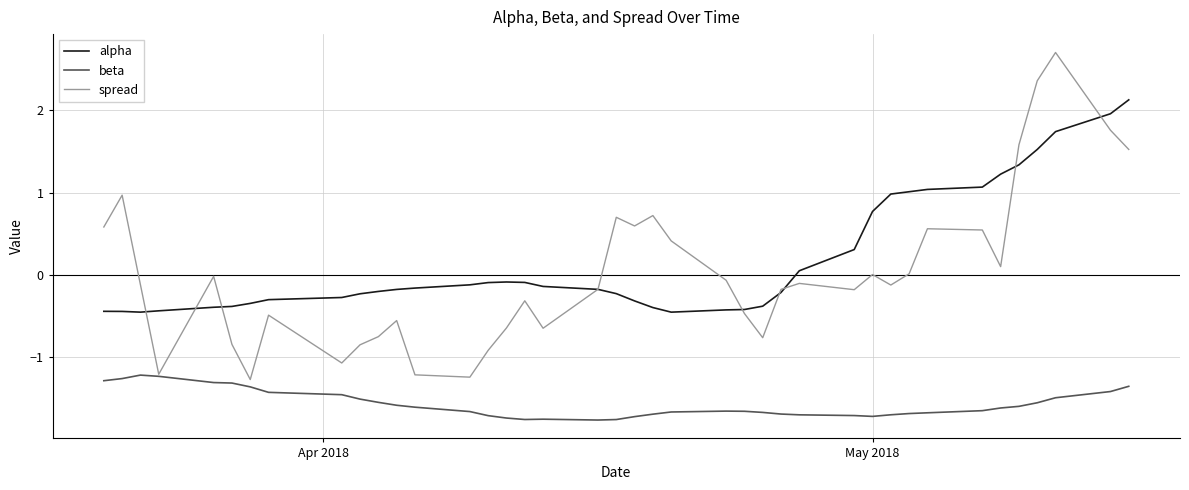

What is the difference between the maximum and minimum values in the beta series?

0.5